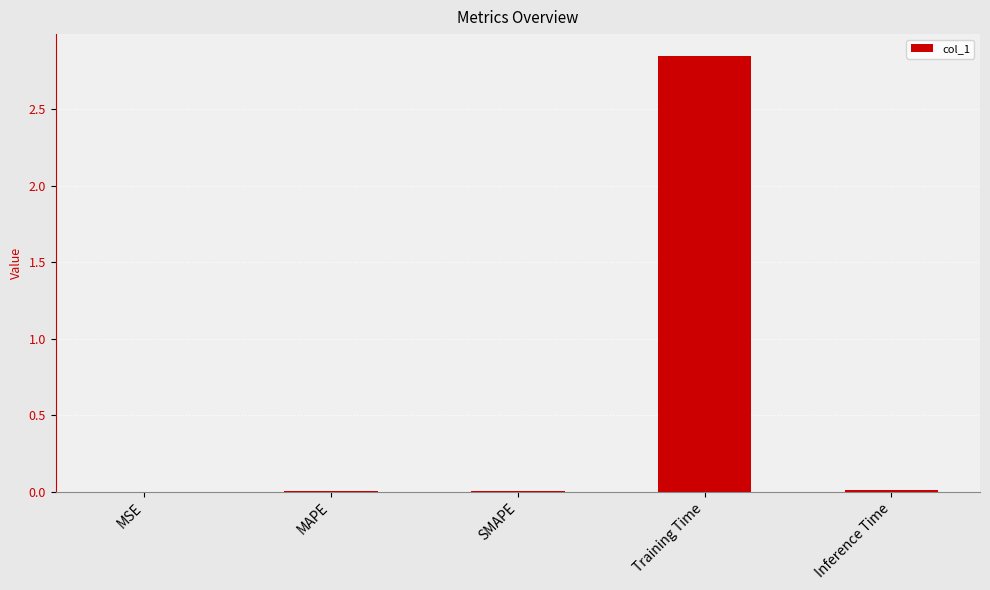

The value at SMAPE is 0.0. True or false?

True